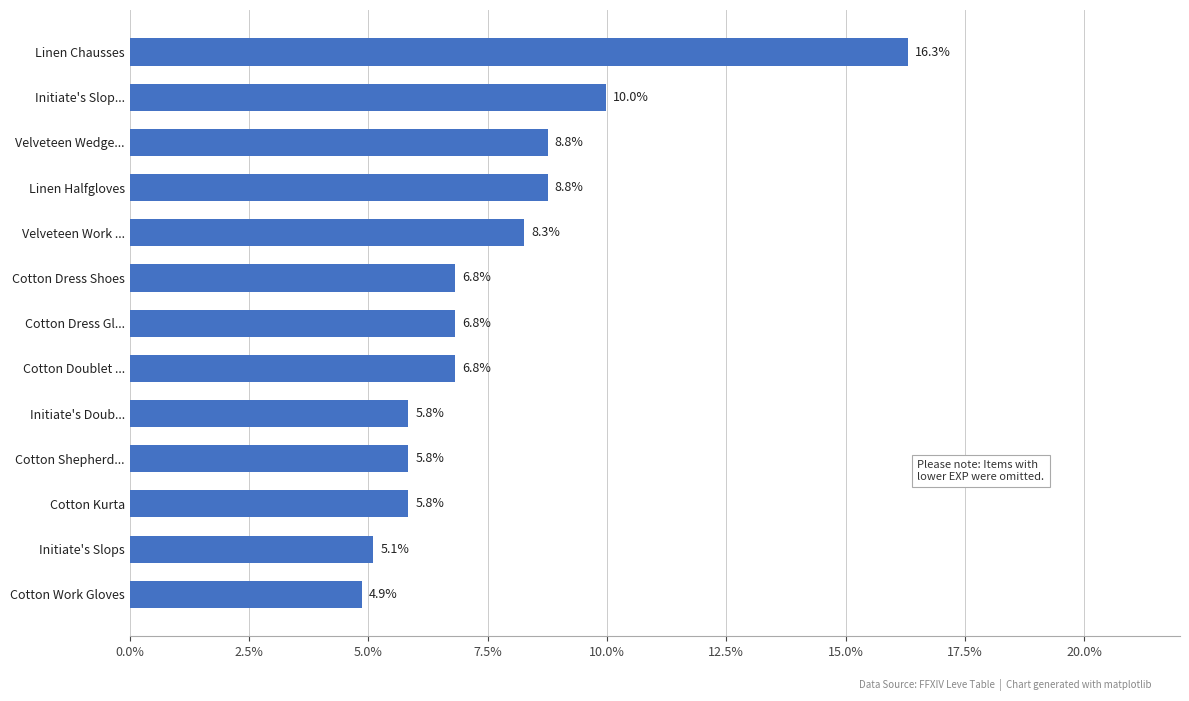

Which label corresponds to the smallest value in the chart?

Cotton Work Gloves